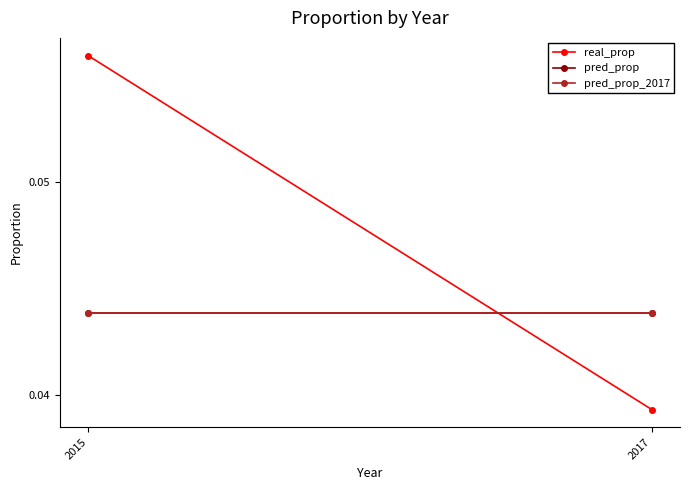

True or false: pred_prop has a value of 0.0 at 2017.

False